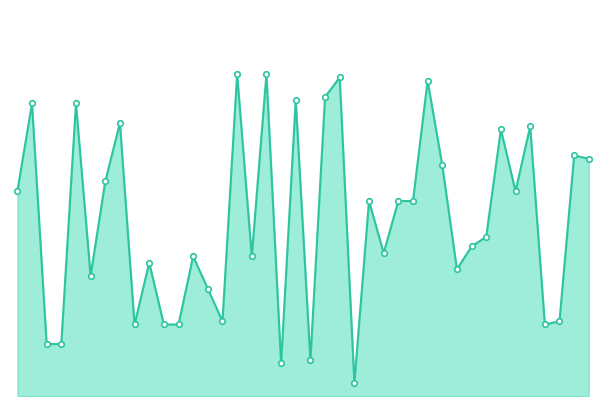

Does the chart display data point markers on the line(s)?

No